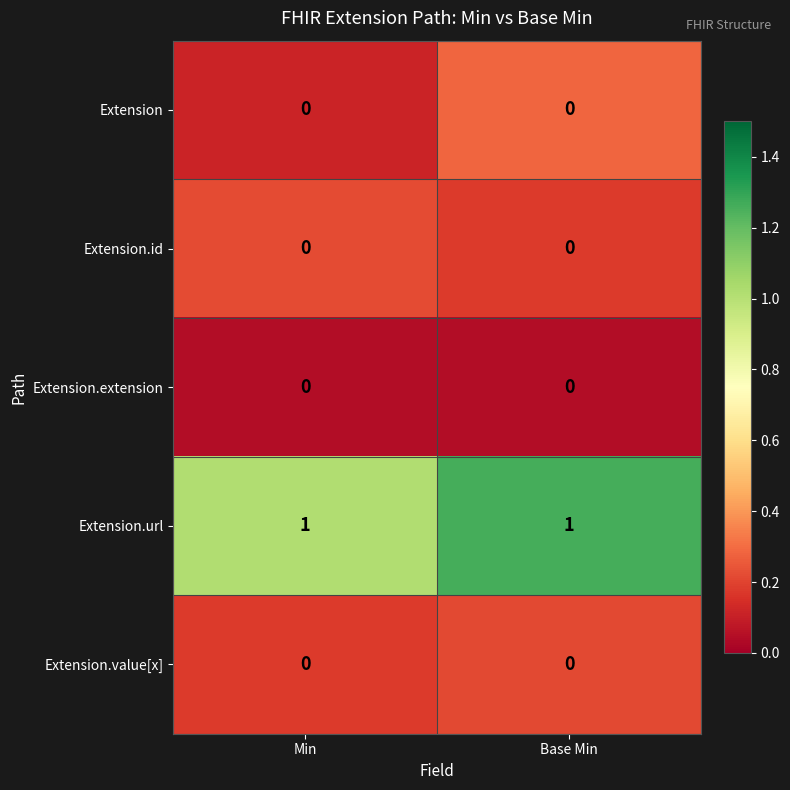

The value of Extension.id at Min is 0. True or false?

True